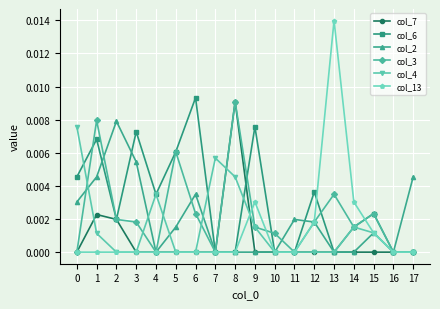

True or false: col_13 has more than 0 points higher than both neighbors.

True